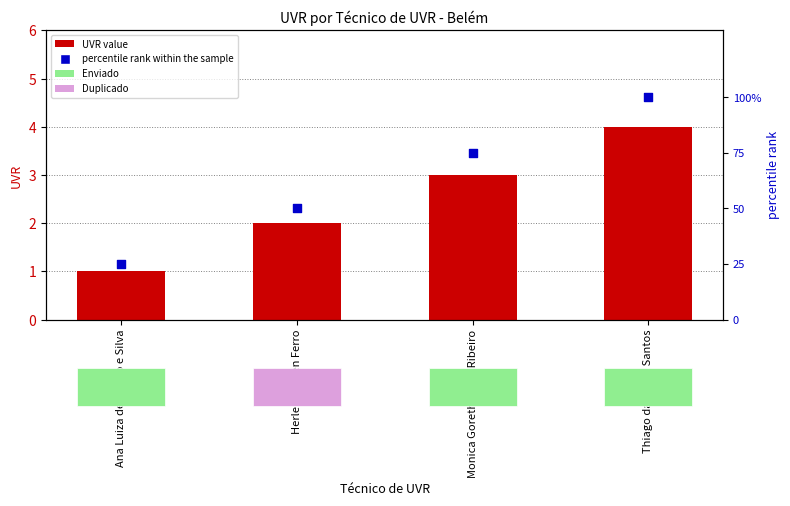

Is the value of UVR at Monica Goreth Costa Ribeiro greater than the value of percentile rank within the sample at Thiago da Sailva Santos?

No